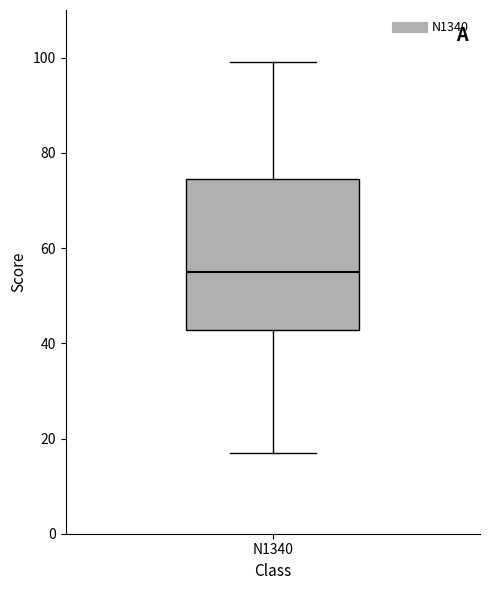

Transcribe this box plot: give where the median line is, the range the box spans, and where the two whiskers end, as read against the y-axis. The values are not printed on the chart, so give them approximately, as read against the axis.

median 56, box 42 to 74, whiskers 18 to 100